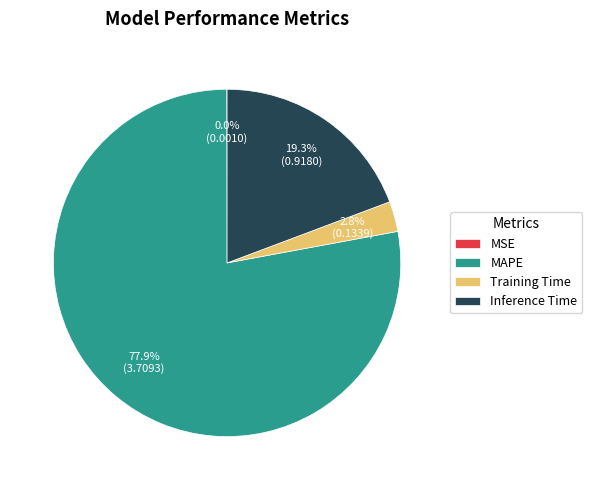

Which category has the biggest portion of the pie?

MAPE